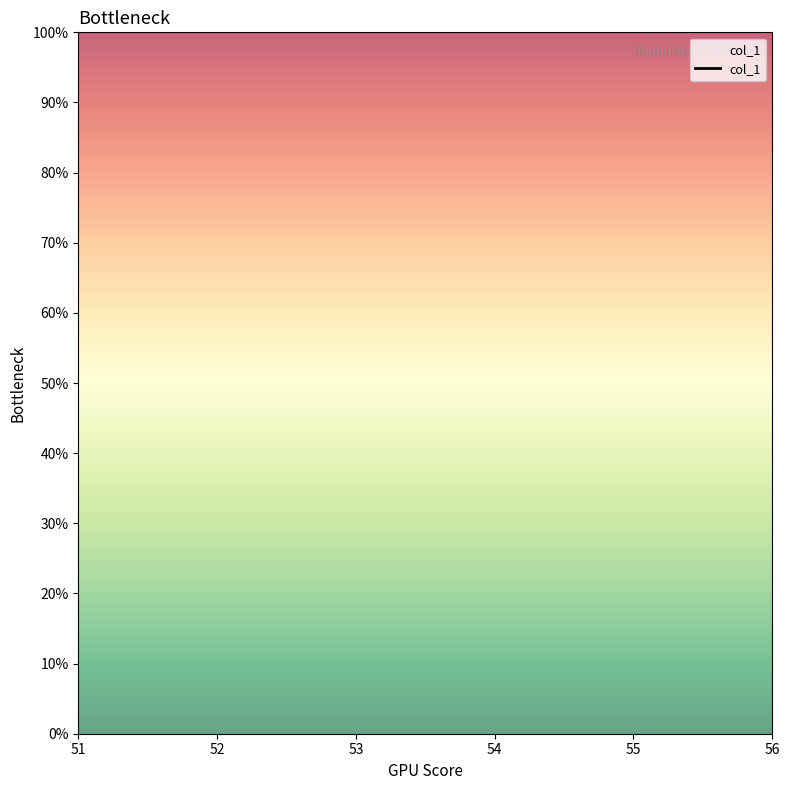

True or false: the data has more than 1 interior local peaks.

False